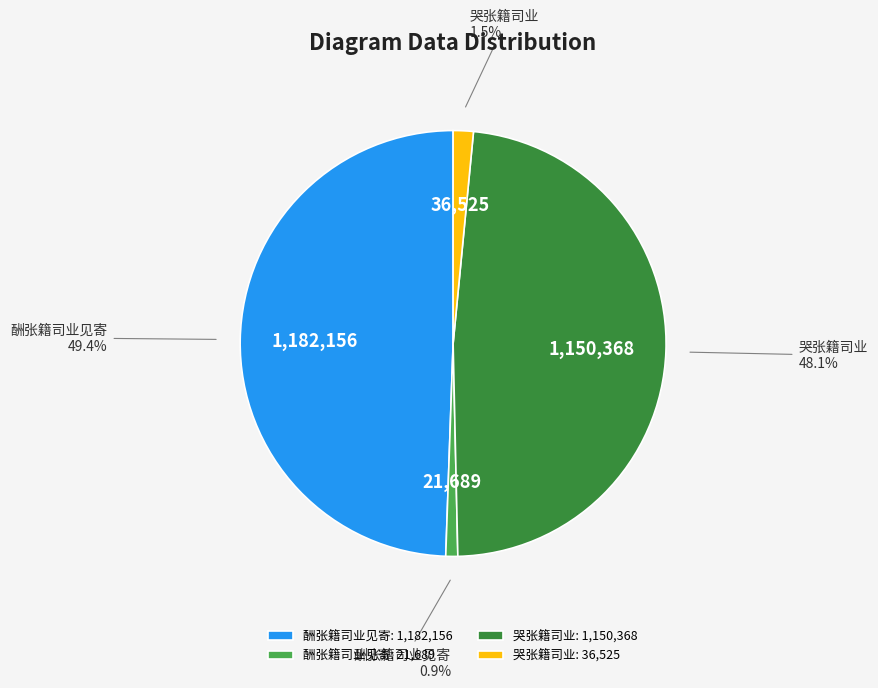

Which has a higher value, 酬张籍司业见寄: 21,689 or 哭张籍司业: 36,525?

哭张籍司业: 36,525